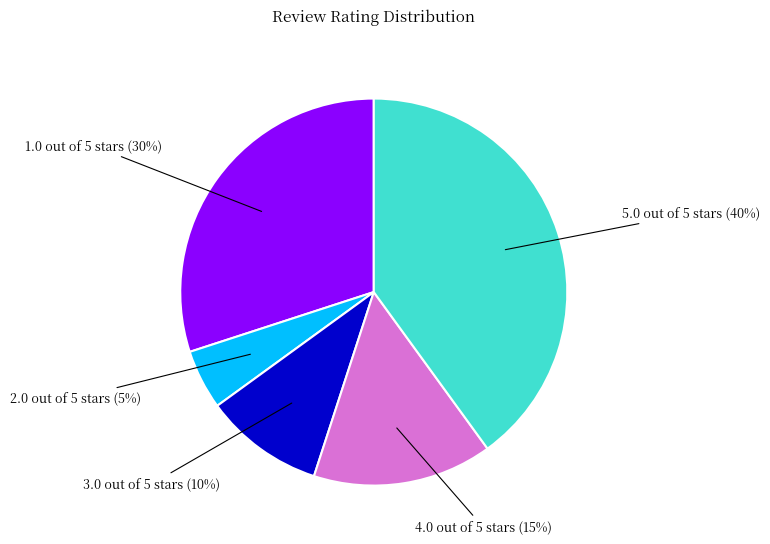

To the nearest percent, what is the combined percentage of 4.0 out of 5 stars and 3.0 out of 5 stars?

25%